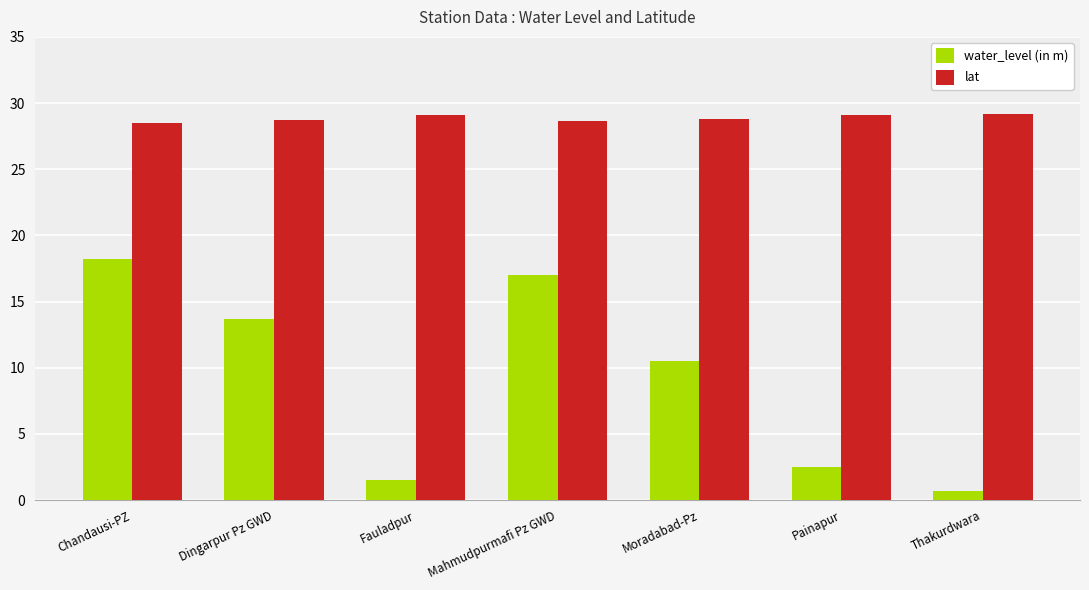

What is the difference between the highest and lowest values at Dingarpur Pz GWD?

15.0